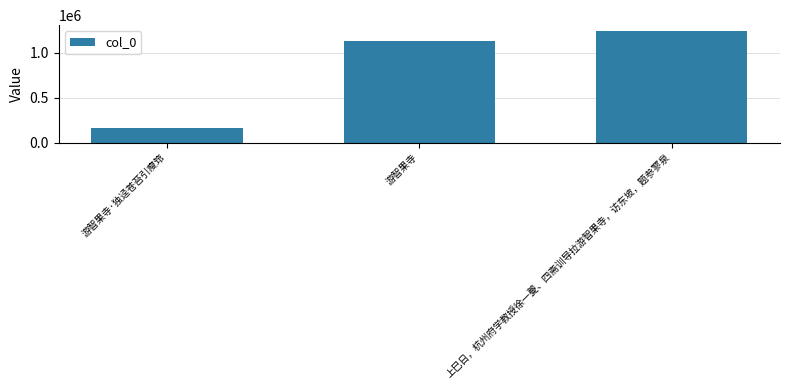

Reading right to left, transcribe all the data shown in this chart.

上巳日，杭州府学教授徐一夔、四斋训导拉游智果寺，访东坡，题参寥泉=1242506	游智果寺=1133263	游智果寺·独迳苍苔引瘦筇=167062